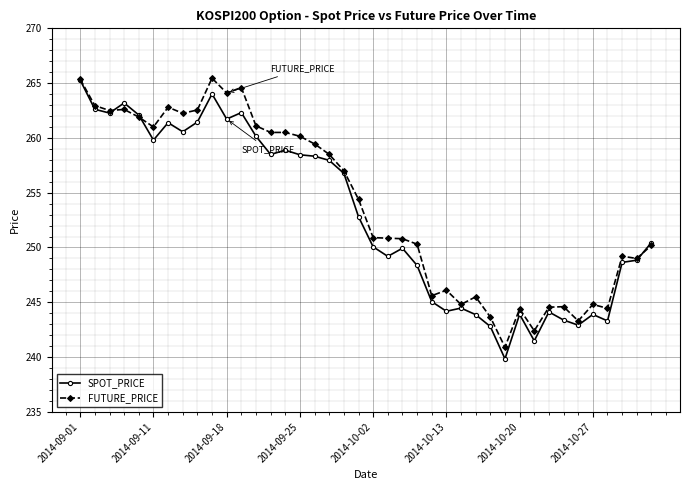

How many data points in SPOT_PRICE are above 252?

20